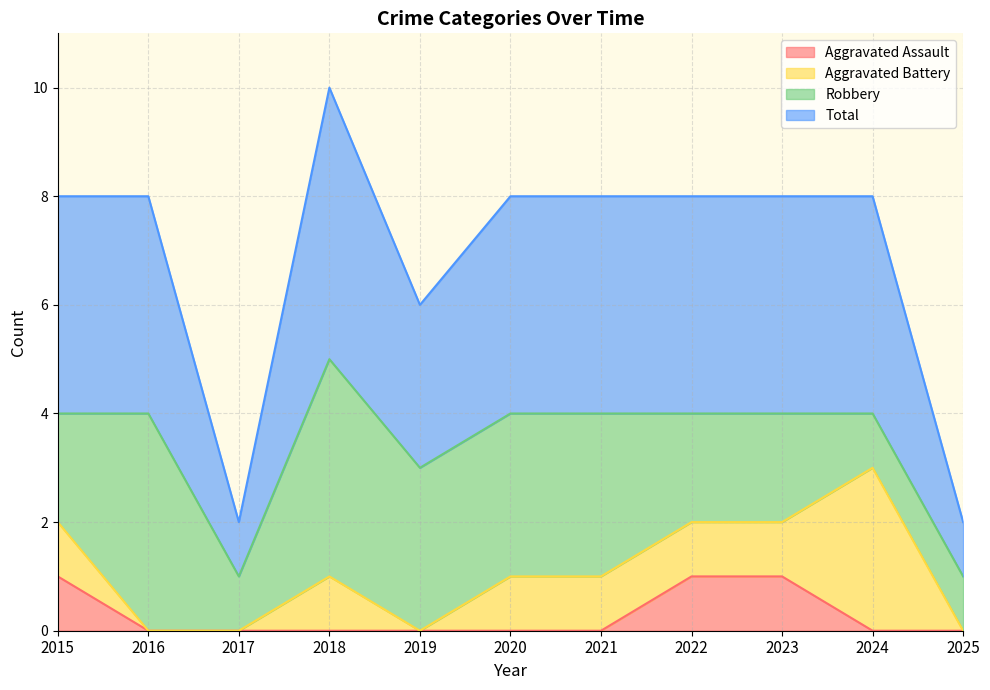

True or false: Total and Aggravated Assault cross at least once.

False